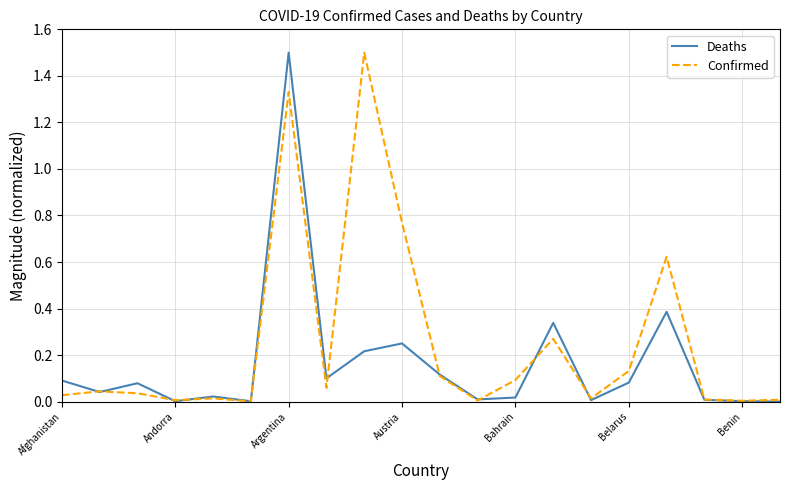

List the series in order of their overall mean, lowest first.

Deaths, Confirmed